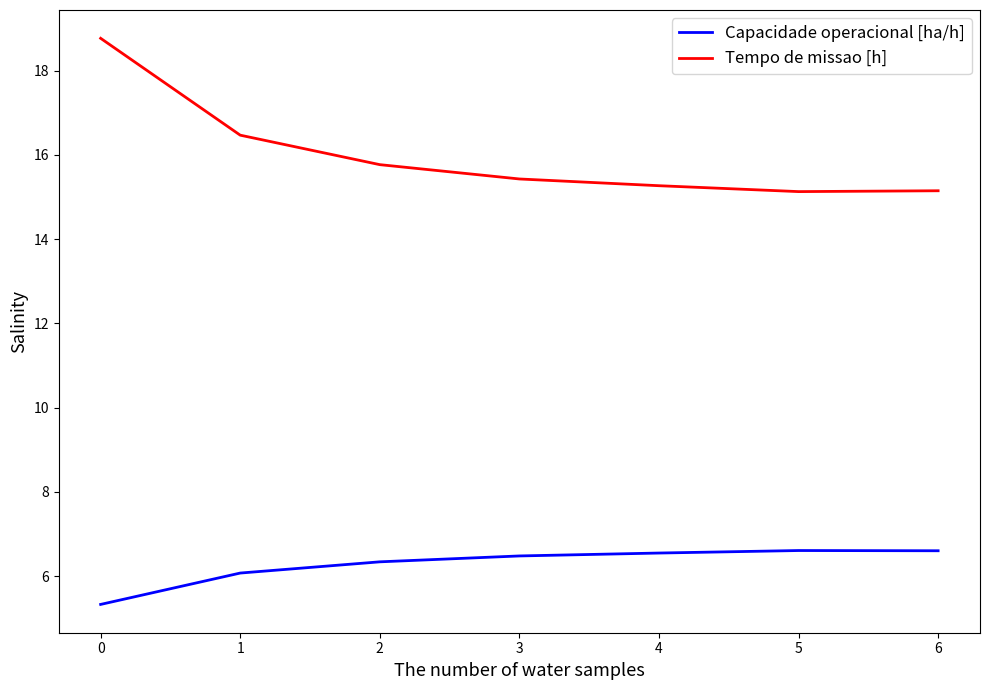

True or false: Capacidade operacional [ha/h] and Tempo de missao [h] cross at least once.

False